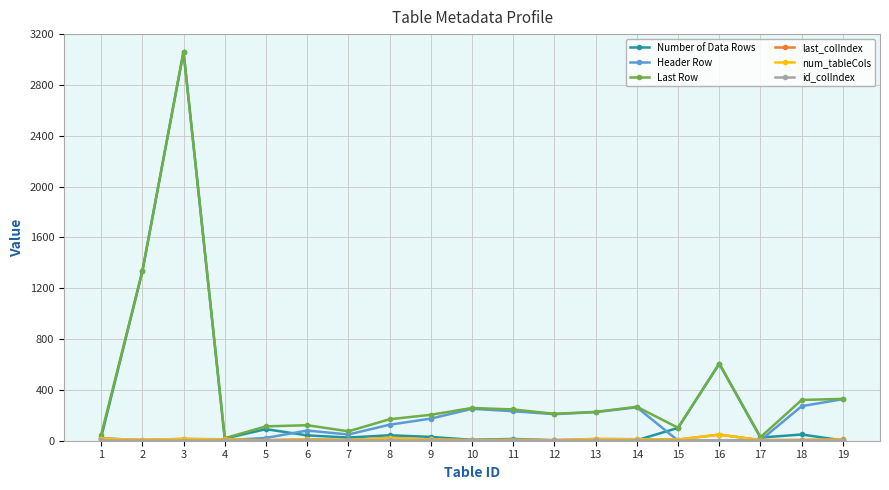

Which series has the widest spread of values?

Number of Data Rows